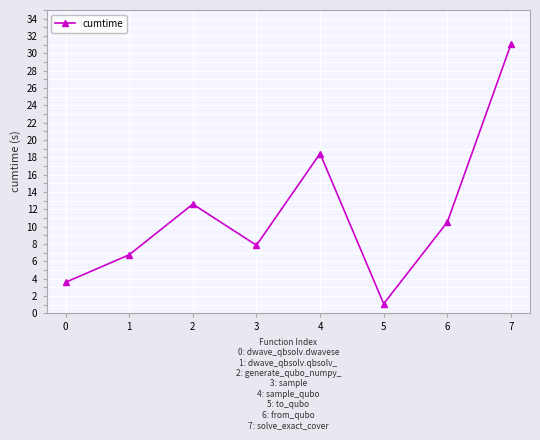

What is the value of the 8th point from the left?

31.0